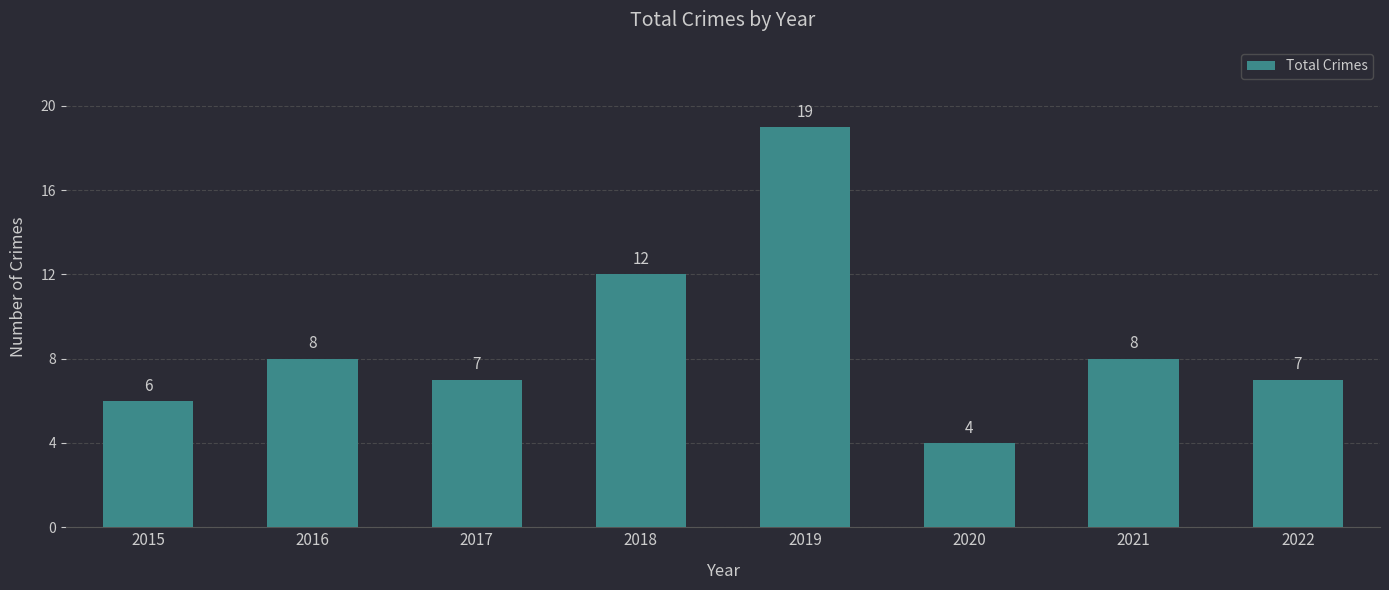

Is it true that the value at 2019 is 19?

True